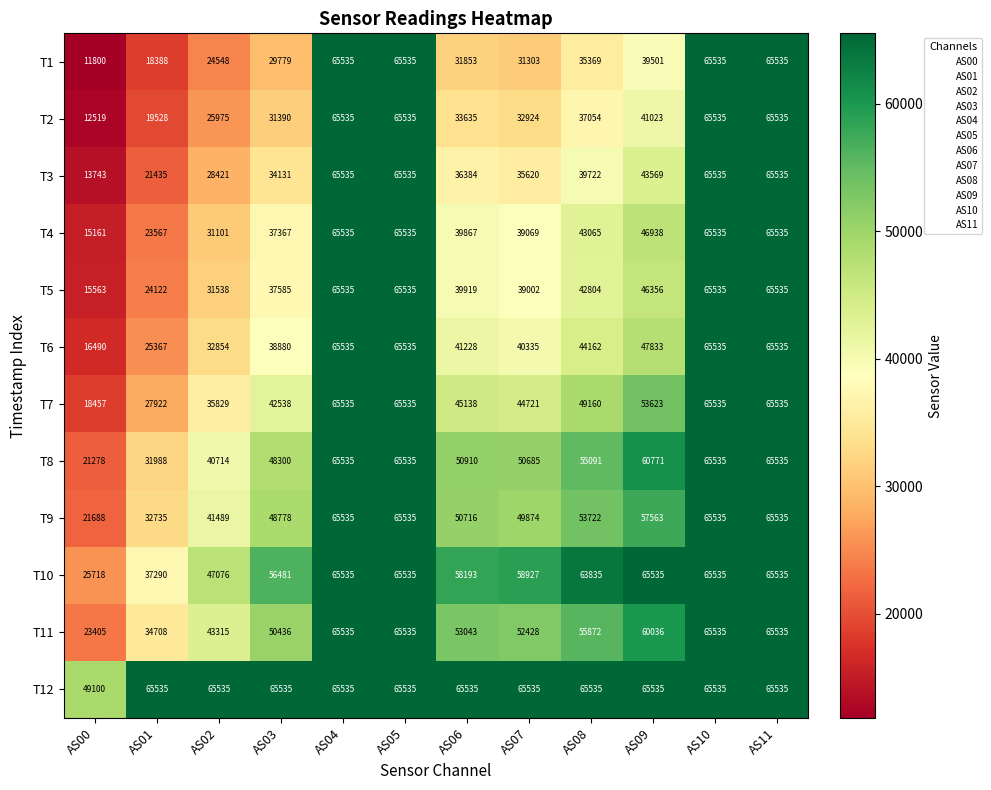

What is the average value of the T5 series?

44919